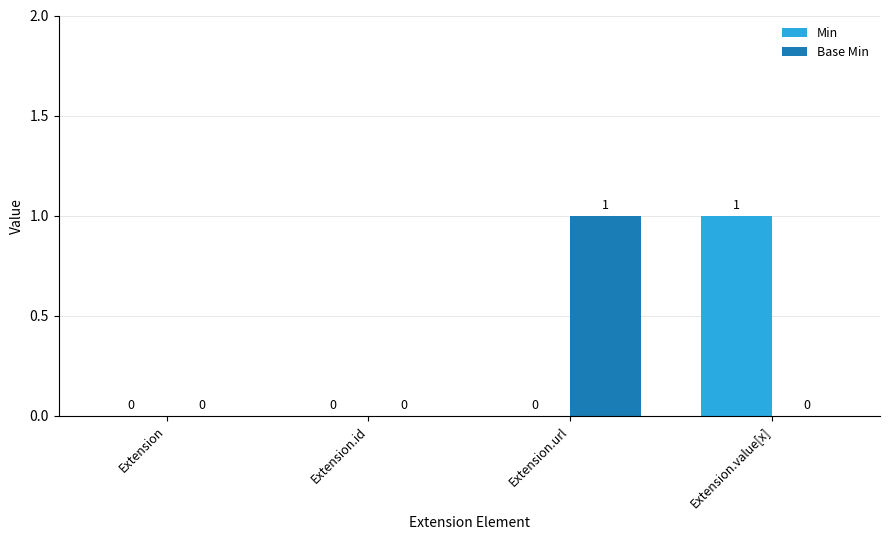

What are all the series names shown in the legend?

Min, Base Min